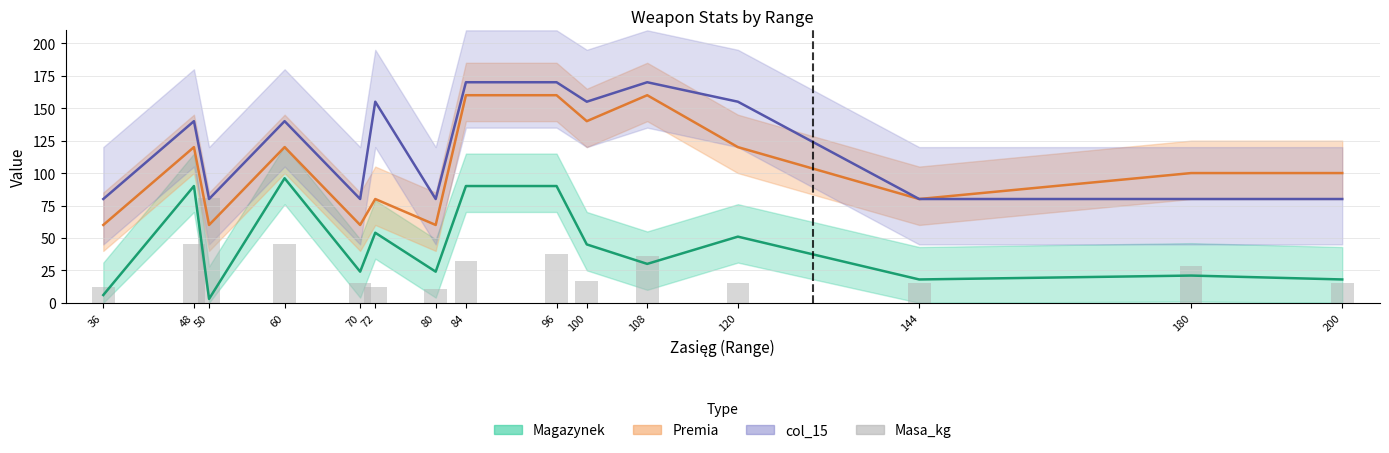

What is the value of the Magazynek bar at the 1st from the left?

6